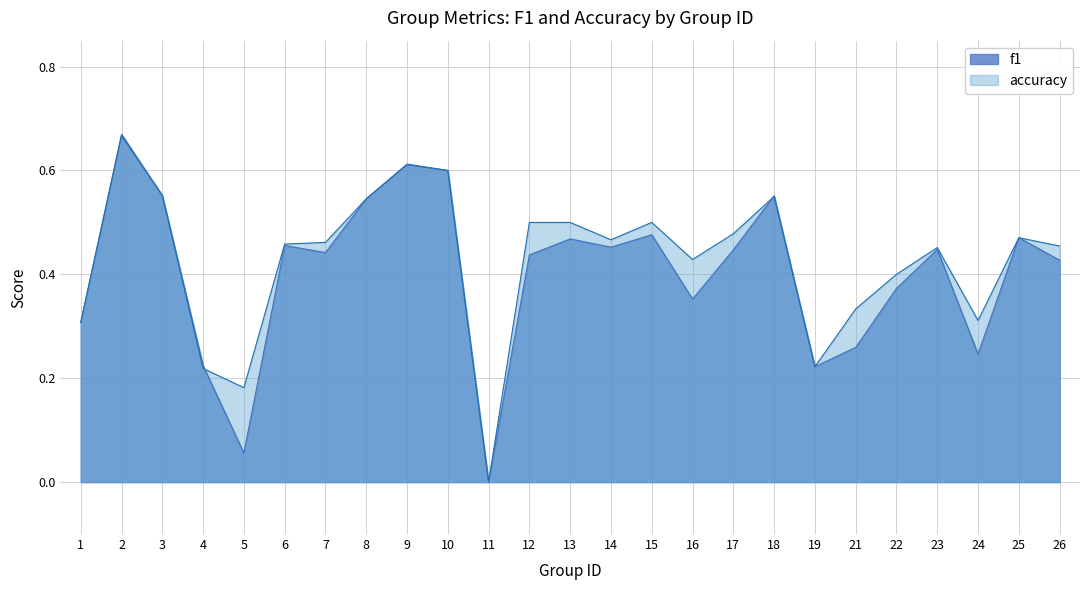

Where is the first local maximum for accuracy?

2